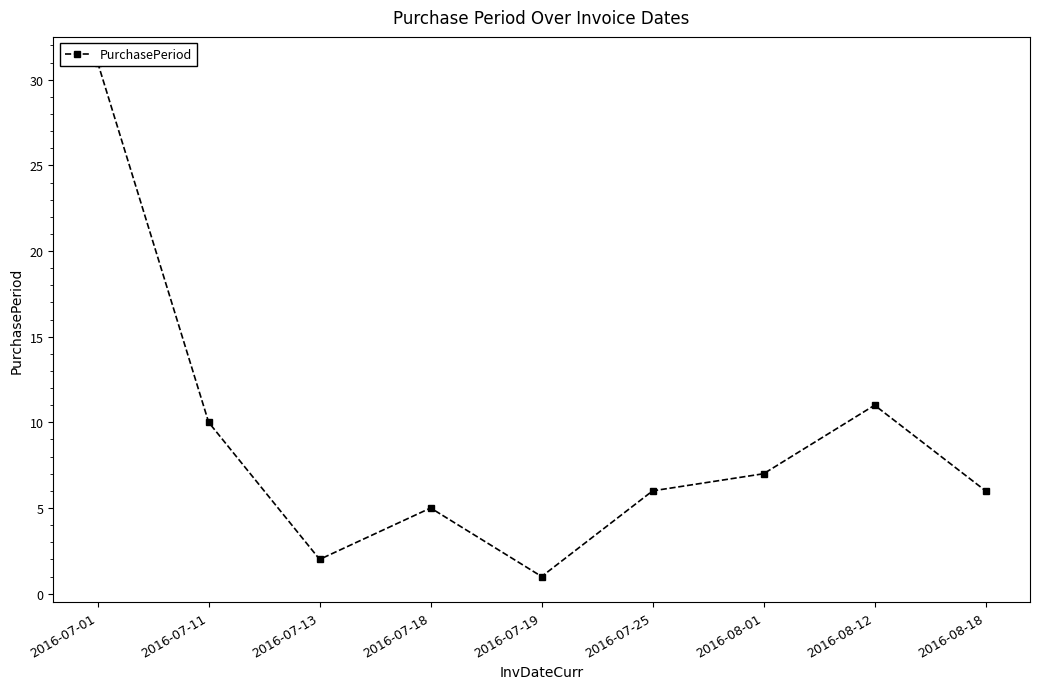

Which has a higher value, 2016-08-01 or 2016-07-01?

2016-07-01